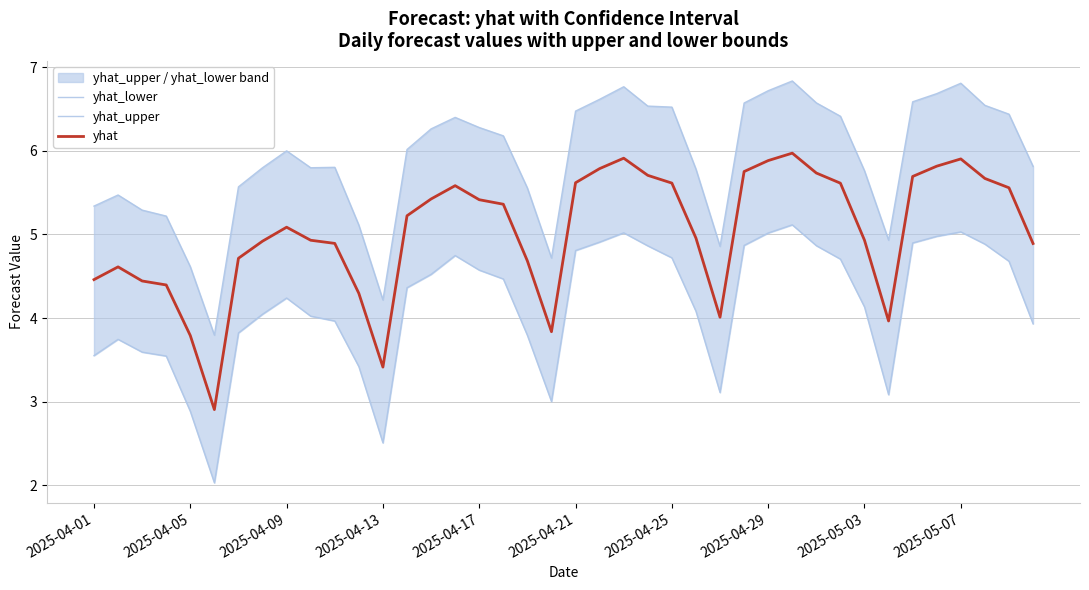

The value of yhat_lower at 39 is 3.9. True or false?

True